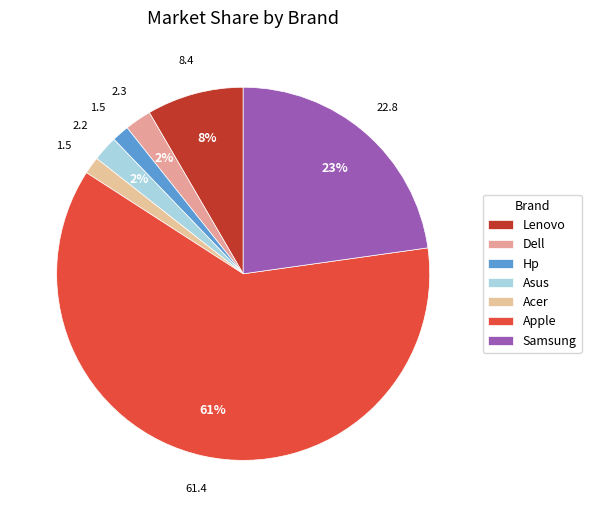

Is it true that Dell is 1% of the pie?

False